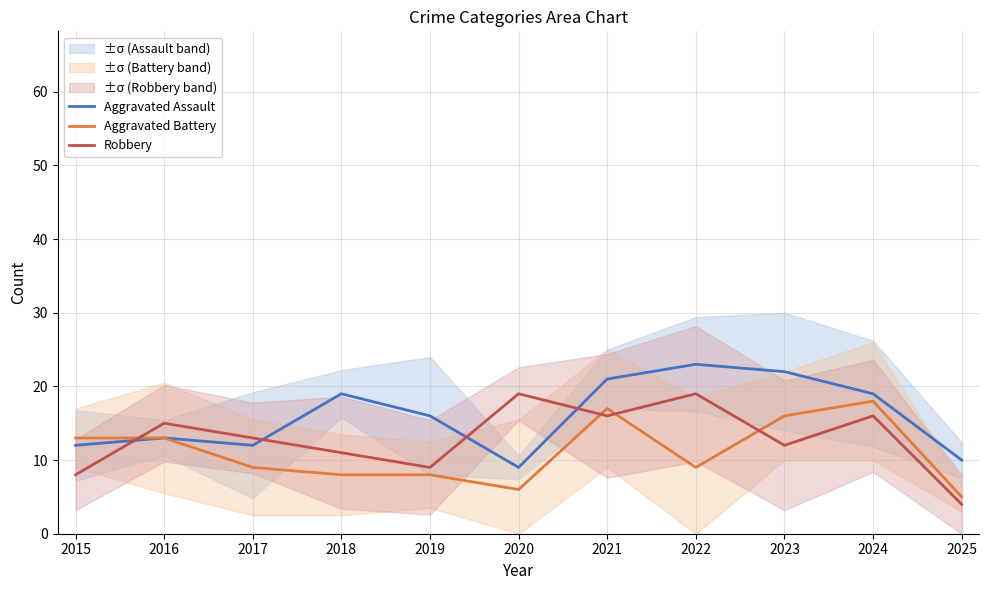

The Robbery series shows 8 at 2015. True or false?

True